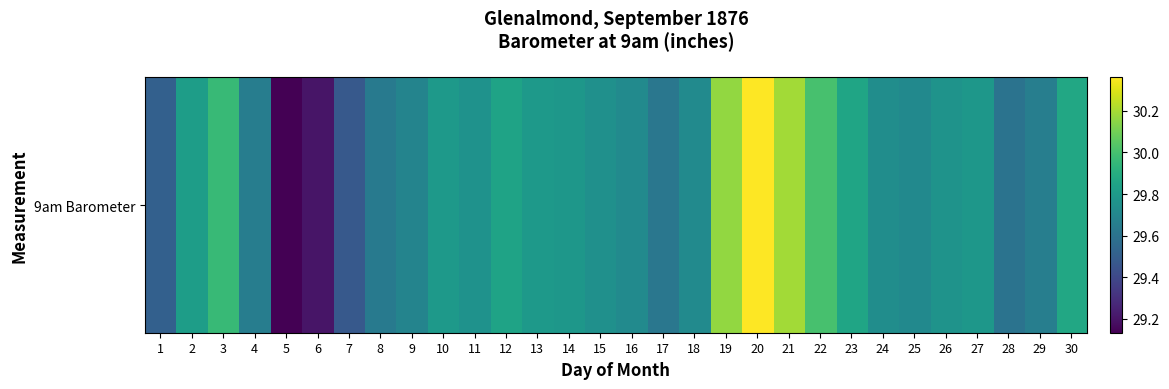

Approximately how many times larger is the value at 27 compared to 26?

1.0